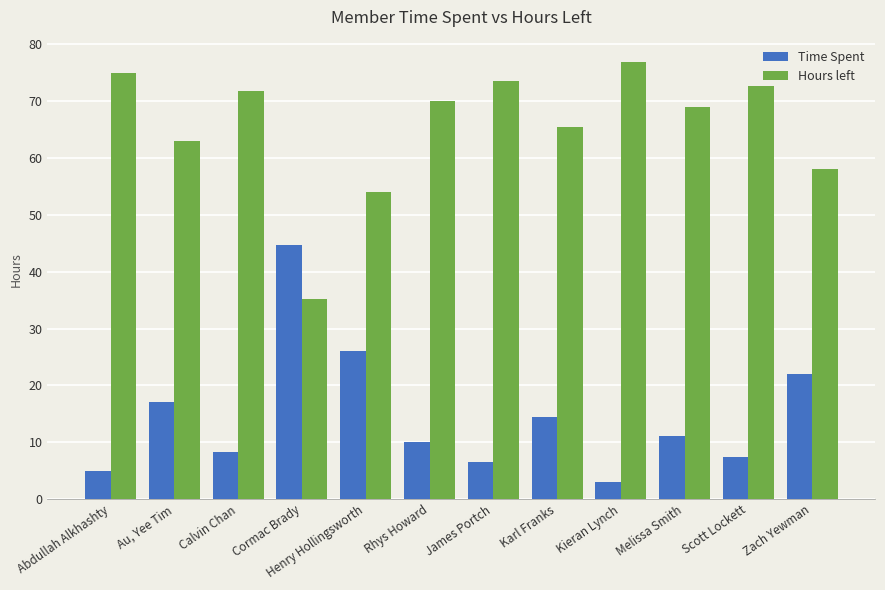

What position from the right is Kieran Lynch?

4